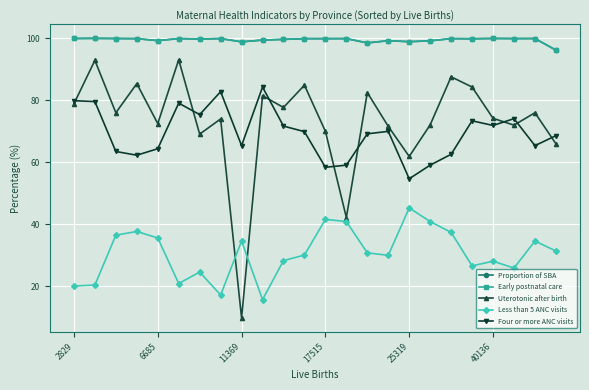

What is the greatest value displayed?

100.0